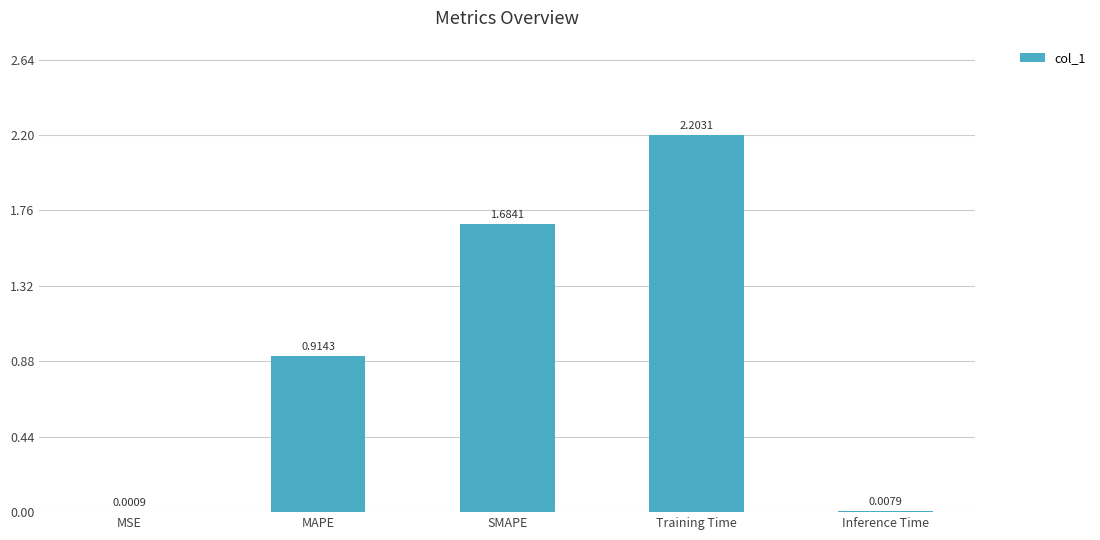

Approximately how many times larger is the value at Training Time compared to SMAPE?

1.3